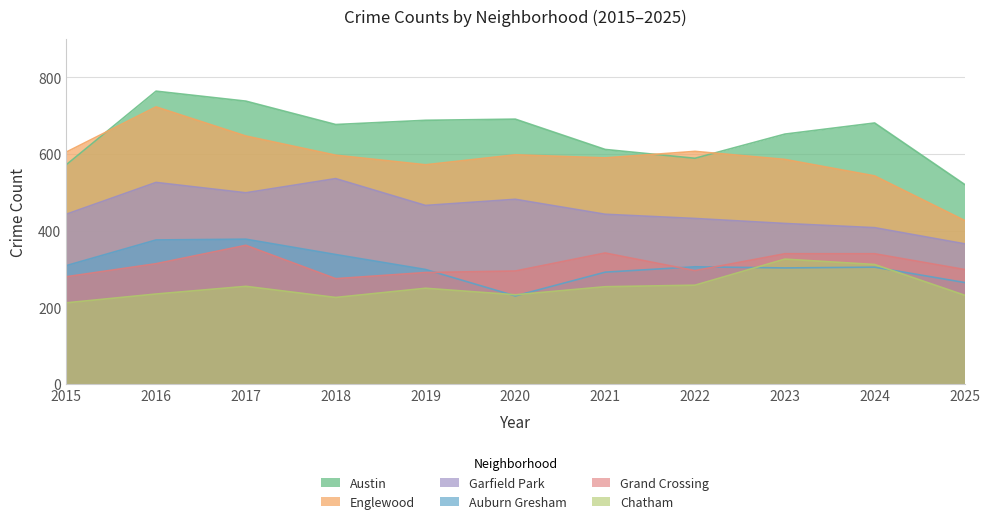

Where does the Austin series first go above 677?

2016